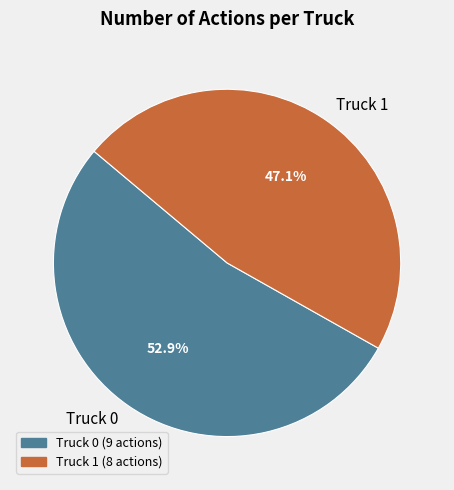

What is the largest slice in the pie chart?

Truck 0